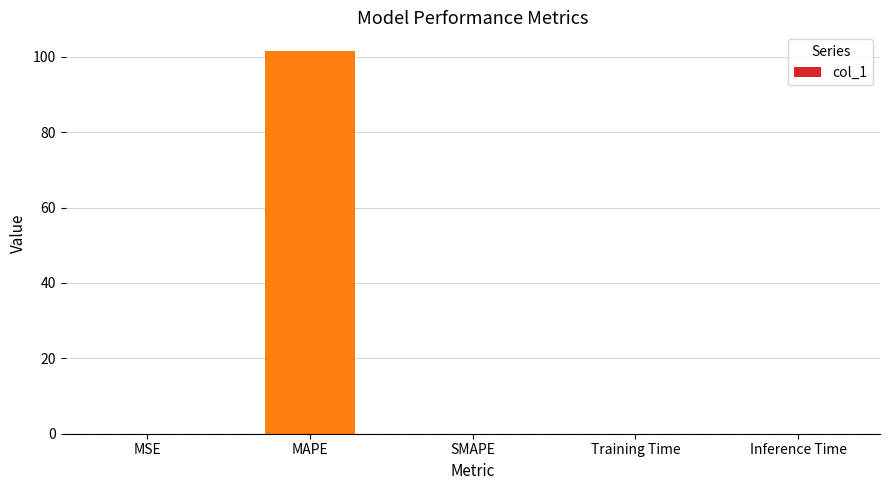

What is the difference between the values at MAPE and SMAPE?

101.4